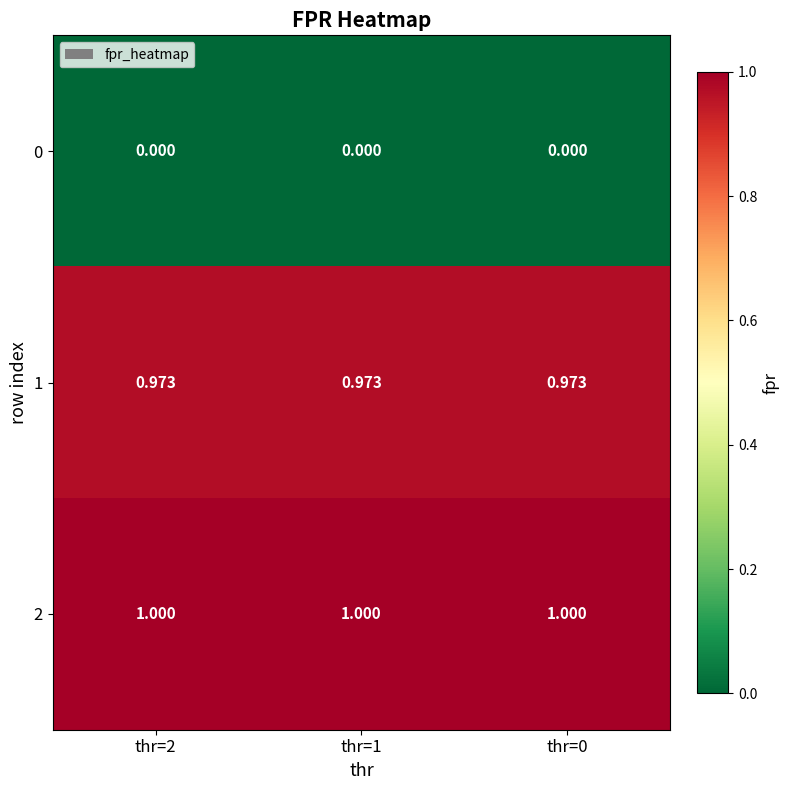

How many series are shown in this chart?

3